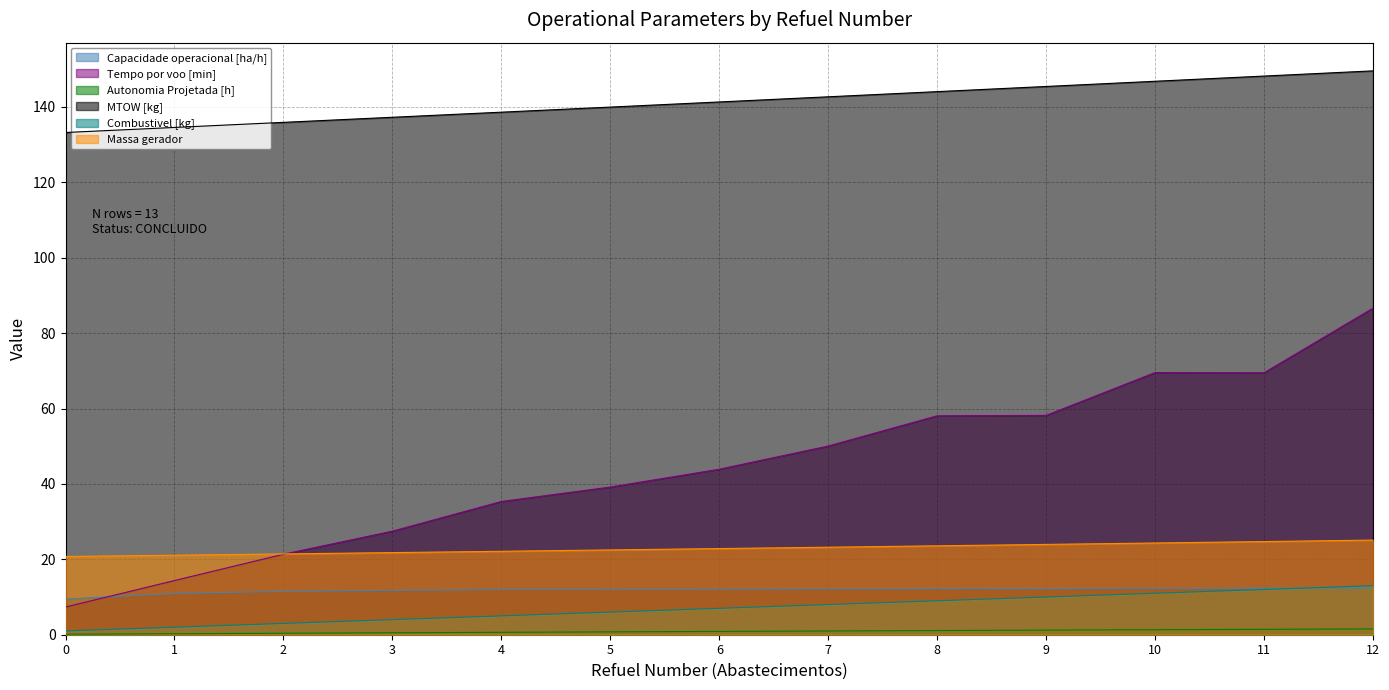

Count the number of categories in the chart.

13